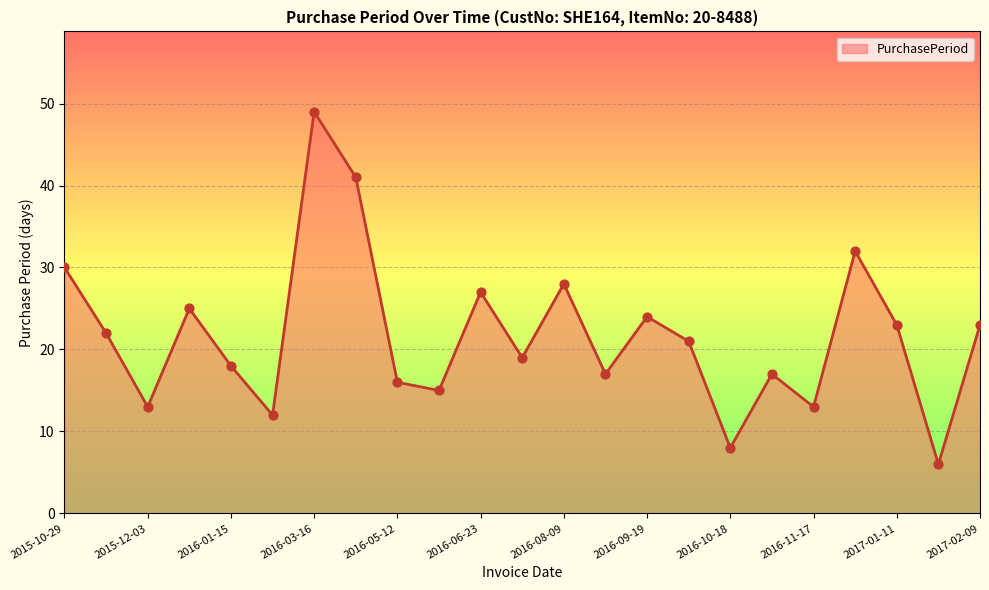

What is the greatest value displayed?

49